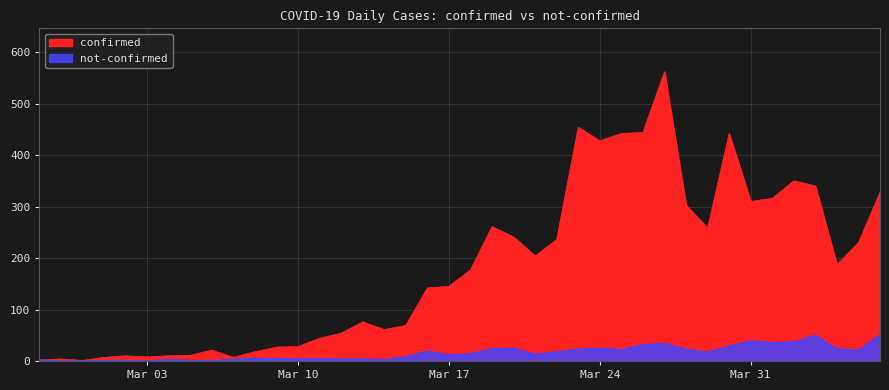

Is it true that confirmed equals 2 at 2020-03-04?

False